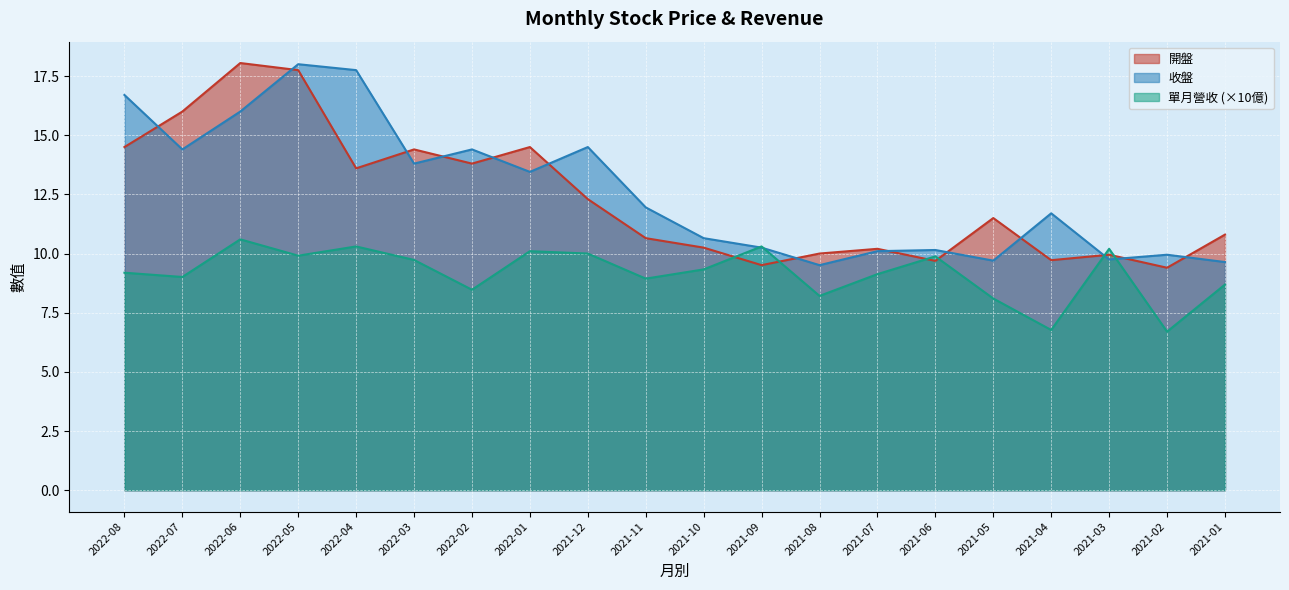

At how many categories does at least one series exceed 13?

9